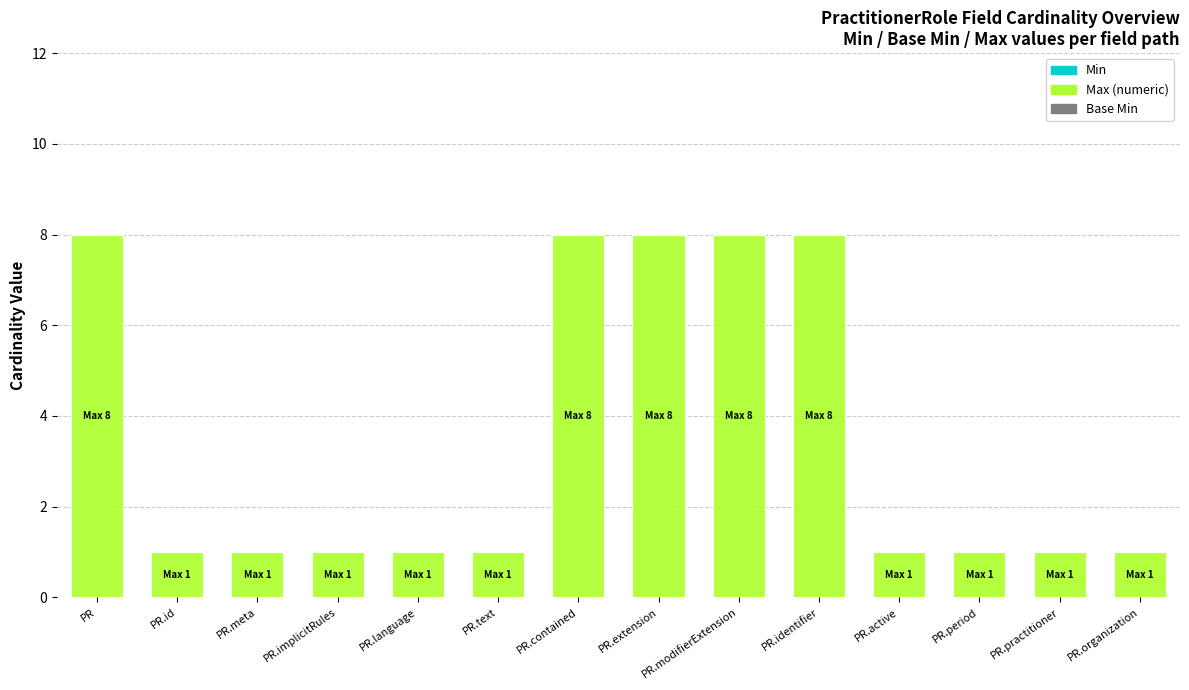

What is the ratio of the value at PR.practitioner to the value at PR.language?

1.0